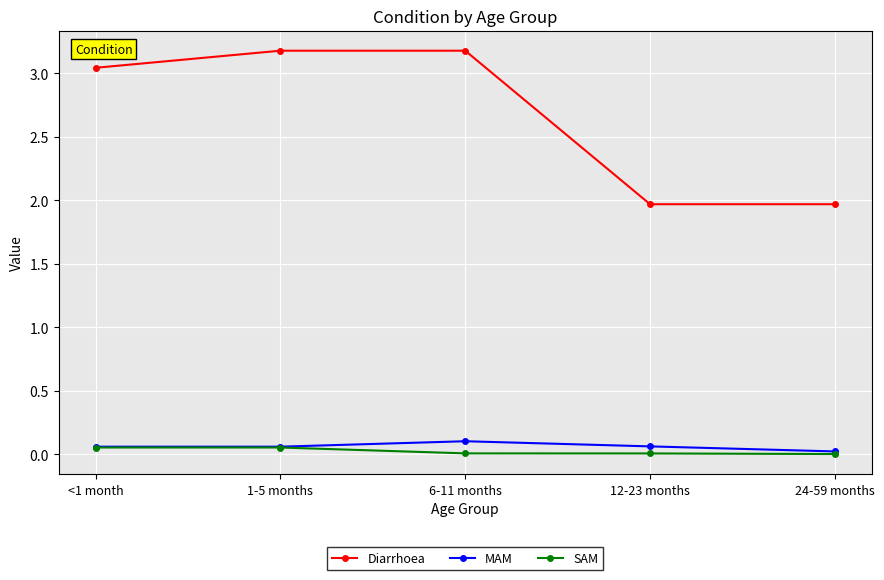

What are all the series names shown in the legend?

Diarrhoea, MAM, SAM